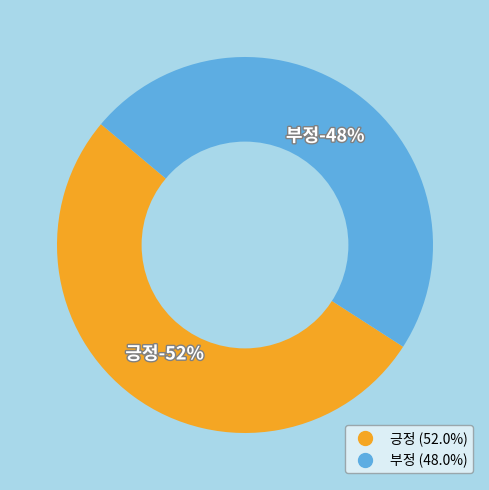

Count the number of slices in the pie.

2